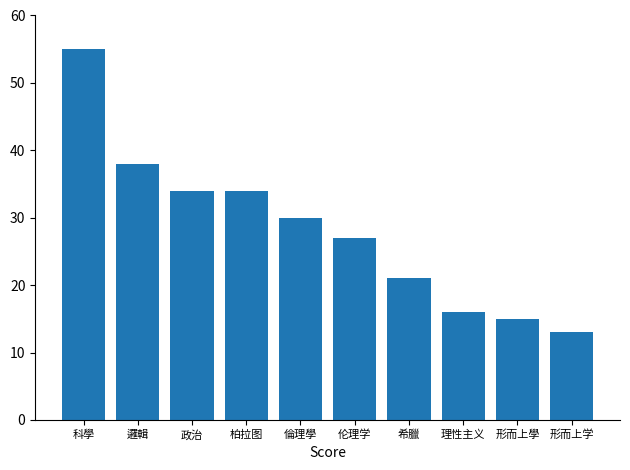

Reading left to right, transcribe all the data shown in this chart.

科學=55	邏輯=38	政治=34	柏拉图=34	倫理學=30	伦理学=27	希臘=21	理性主义=16	形而上學=15	形而上学=13